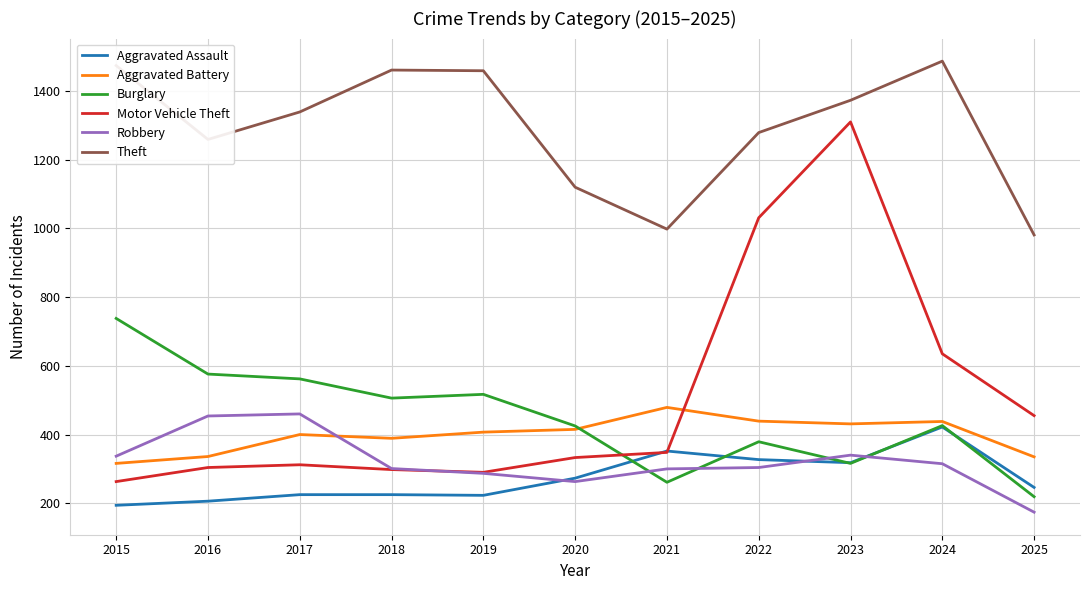

Is the value of Theft at 2024 greater than the value of Motor Vehicle Theft at 2016?

Yes